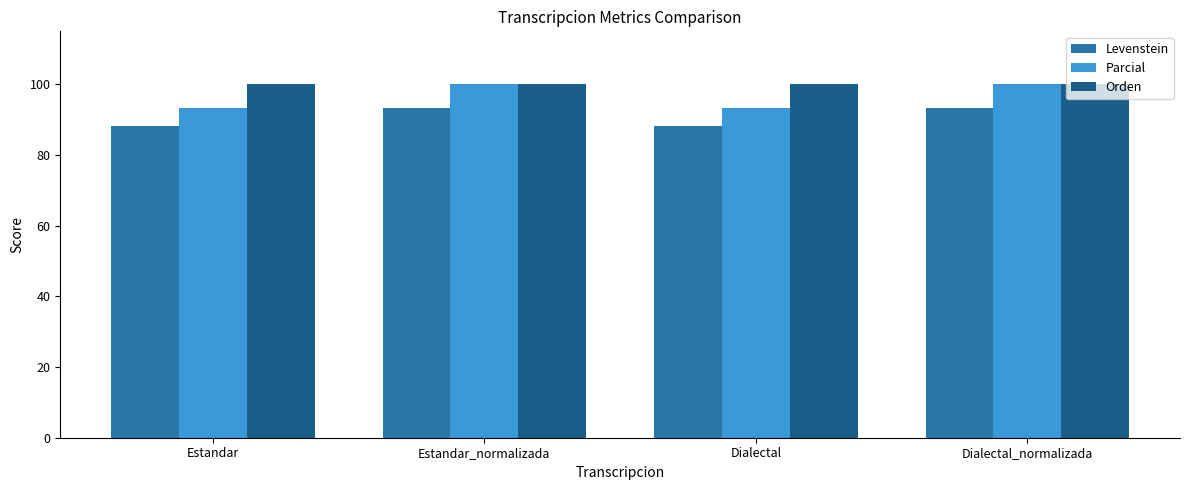

What is the label of the 2nd bar from the right?

Dialectal